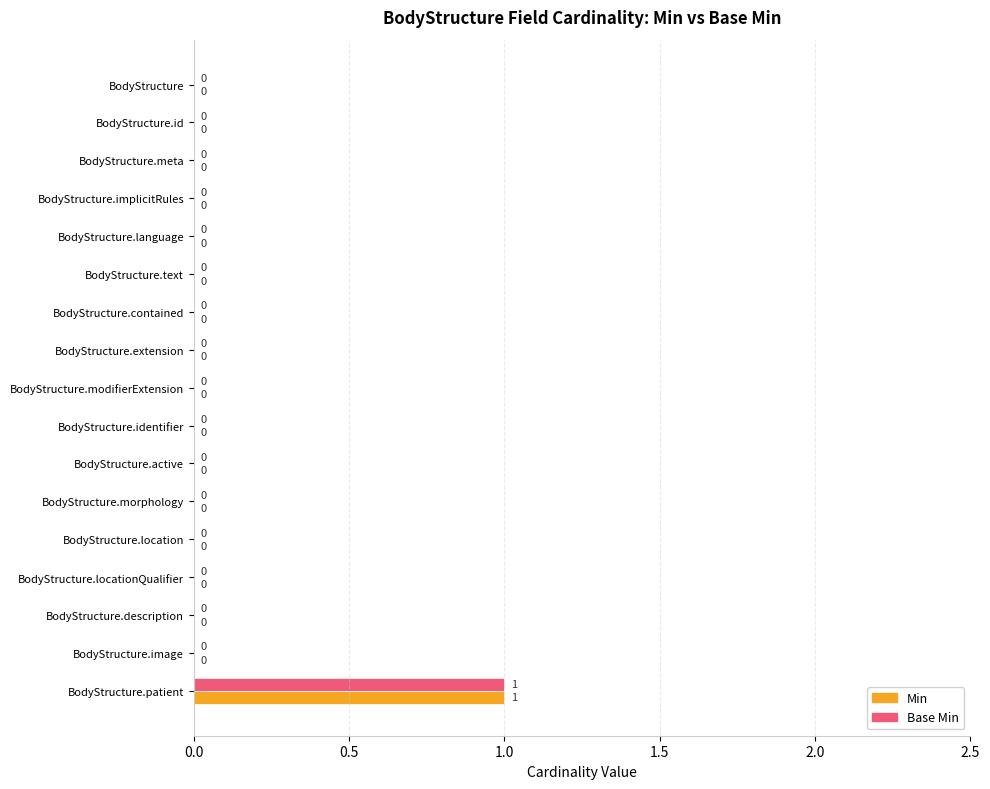

At which category is the sum across all series the highest?

BodyStructure.patient